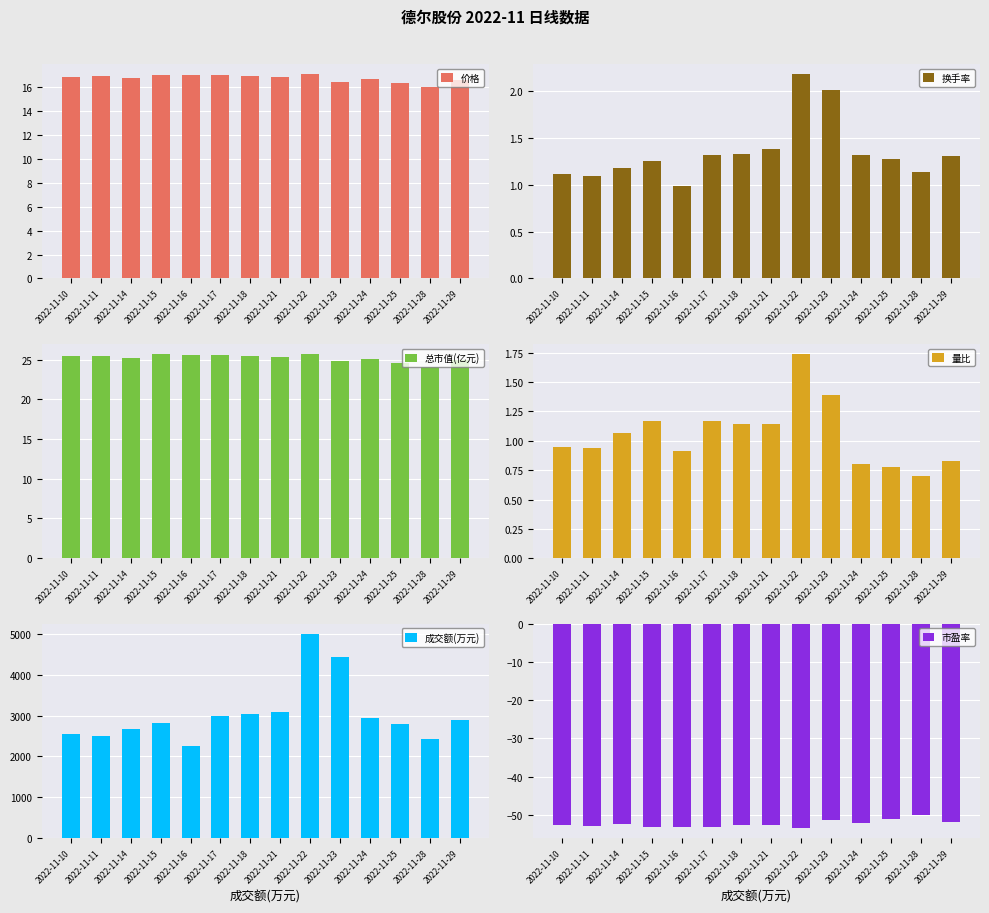

Which series has the largest range (max minus min)?

成交额(万元)